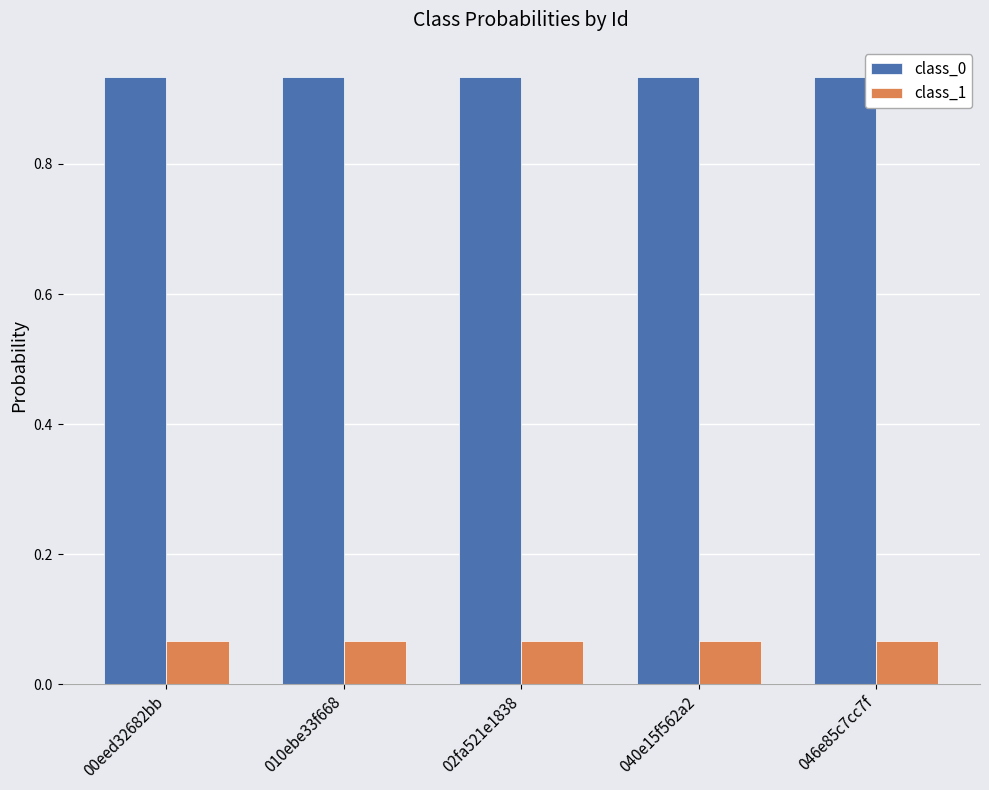

List the series in order of their peak value, highest first.

class_0, class_1